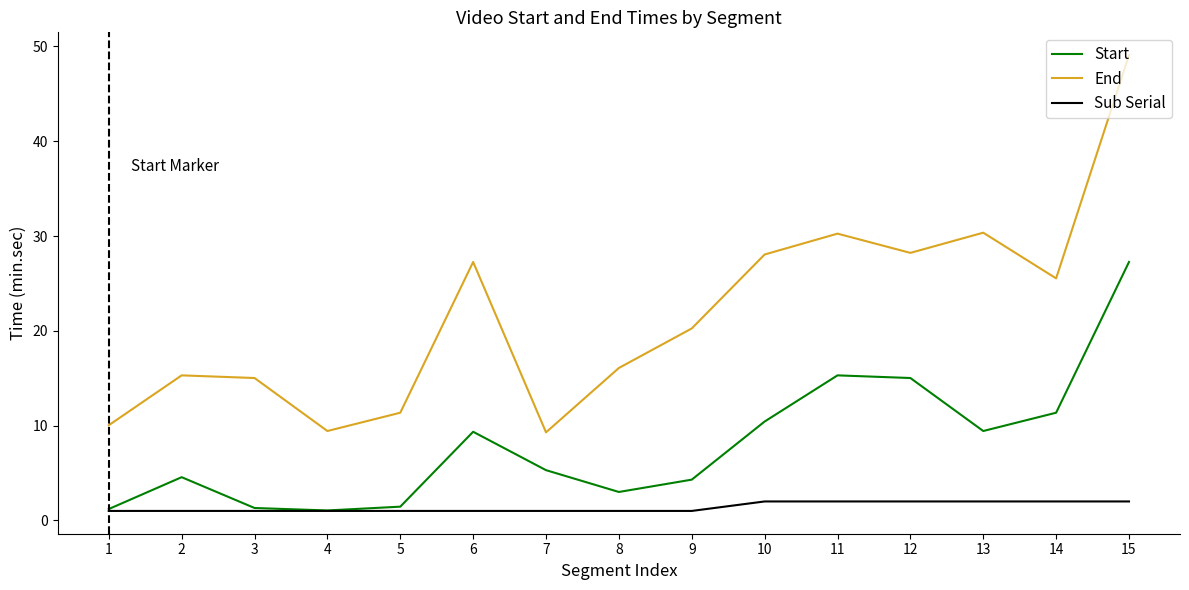

True or false: End and Sub Serial intersect in this chart.

False